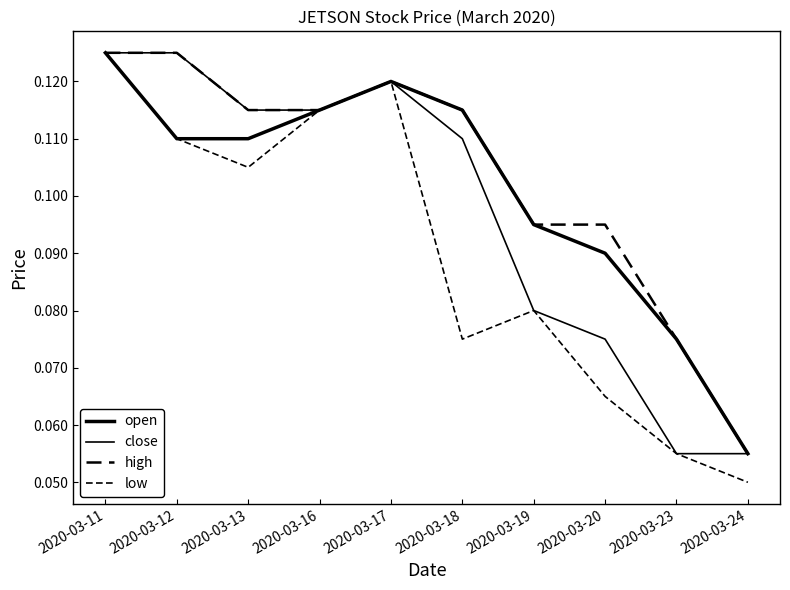

How many lines are shown in the chart?

4